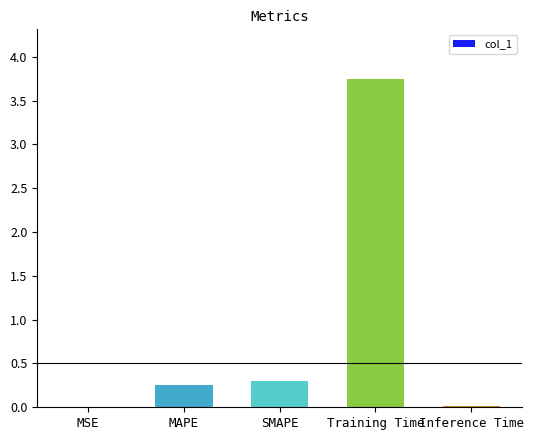

The value at MAPE is 0.3. True or false?

True